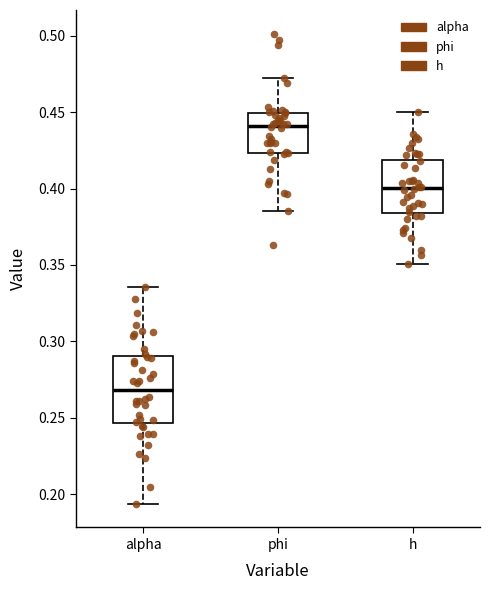

Reading left to right, read every box against the y-axis: the position of its median line, the range the box covers, and the ends of its whiskers. The values are not printed on the chart, so give them approximately, as read against the axis.

alpha: median 0.270, box 0.245 to 0.290, whiskers 0.195 to 0.335
phi: median 0.440, box 0.425 to 0.450, whiskers 0.385 to 0.470
h: median 0.400, box 0.385 to 0.420, whiskers 0.350 to 0.450